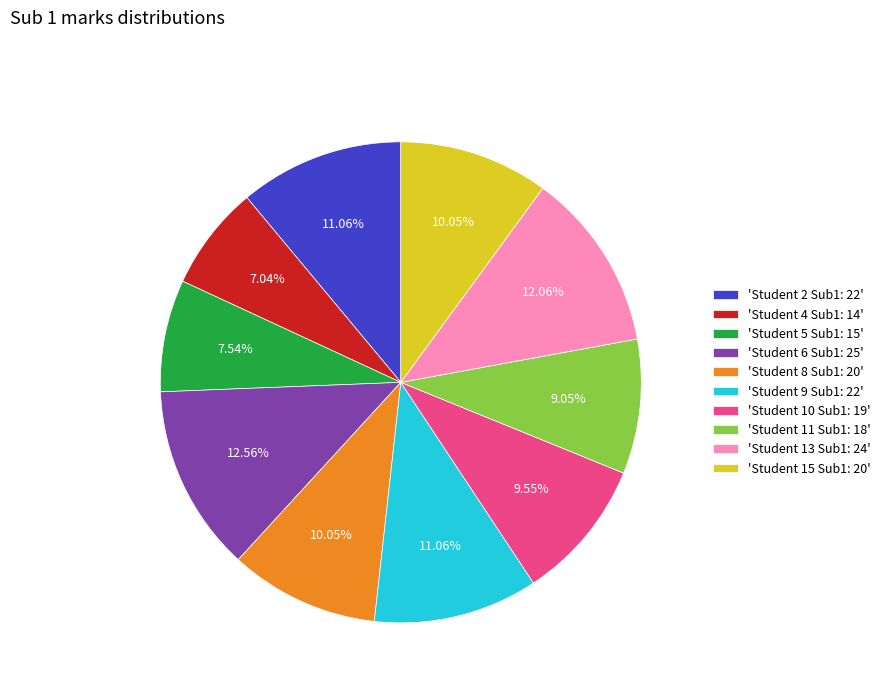

Does 'Student 6 Sub1: 25' account for over 50% of the chart?

No